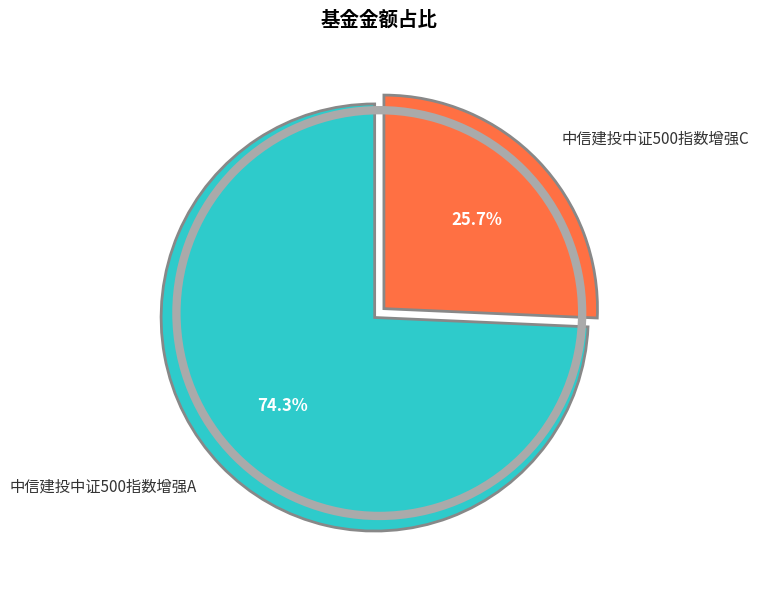

Is the sum of 中信建投中证500指数增强C and 中信建投中证500指数增强A greater than half?

Yes